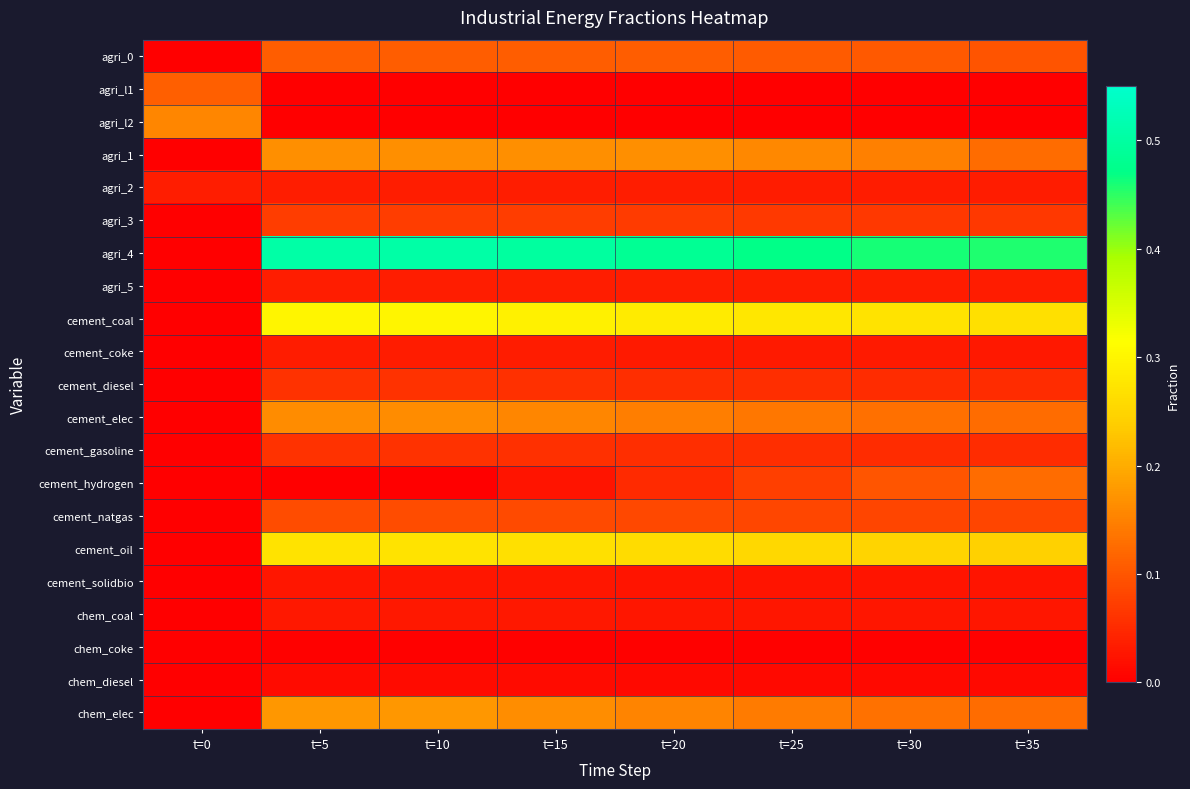

Rank the series at t=5 from highest to lowest value.

agri_4, cement_coal, cement_oil, chem_elec, agri_1, cement_elec, agri_0, cement_natgas, agri_3, cement_diesel, cement_gasoline, agri_2, agri_5, cement_coke, chem_coal, cement_solidbio, chem_diesel, chem_coke, agri_l1, agri_l2, cement_hydrogen